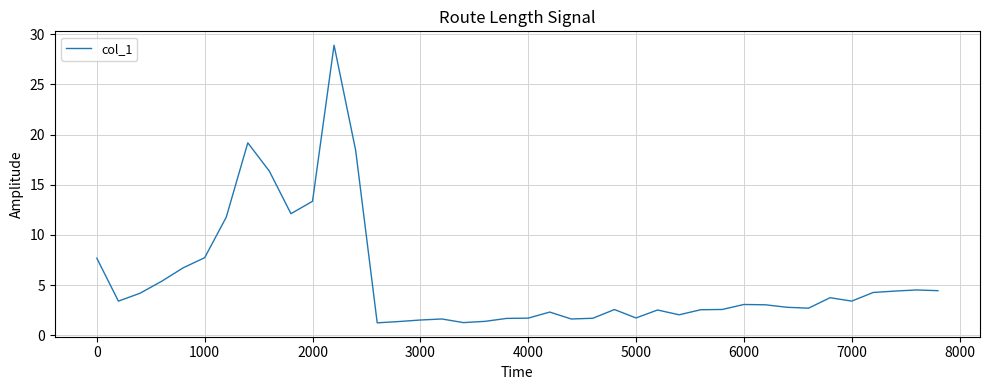

What is the minimum value shown in the chart?

1.3